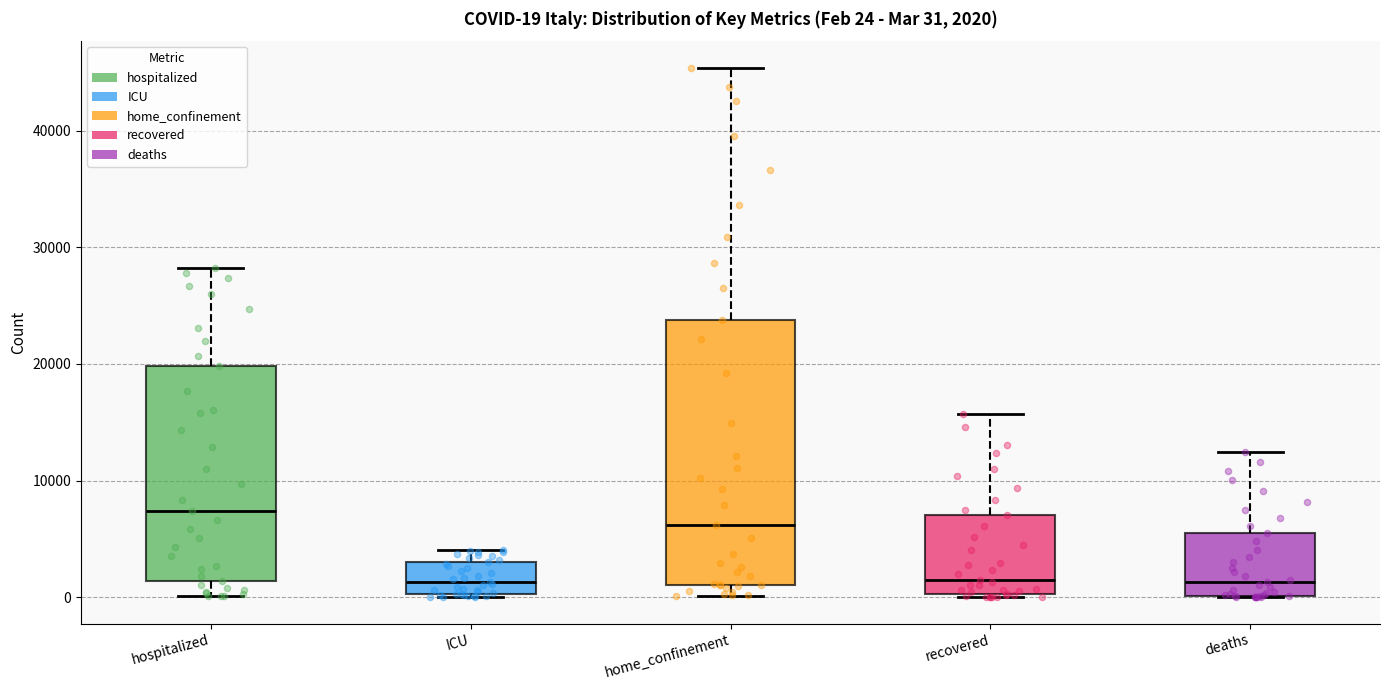

Comparing the boxes themselves (not the whiskers), which one is the tallest?

home_confinement